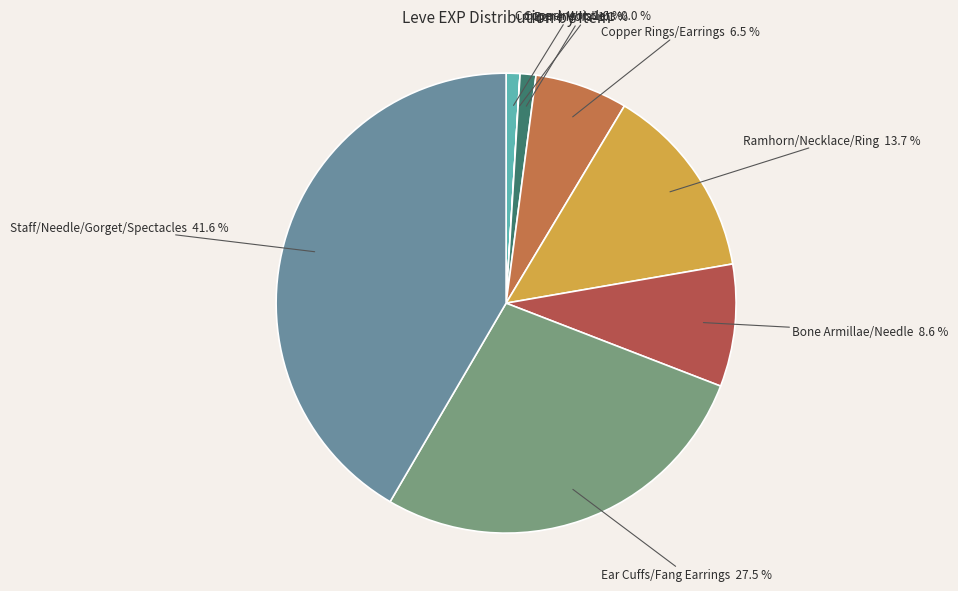

Combined, do Bone Hora and Ramhorn/Necklace/Ring account for over 50%?

No